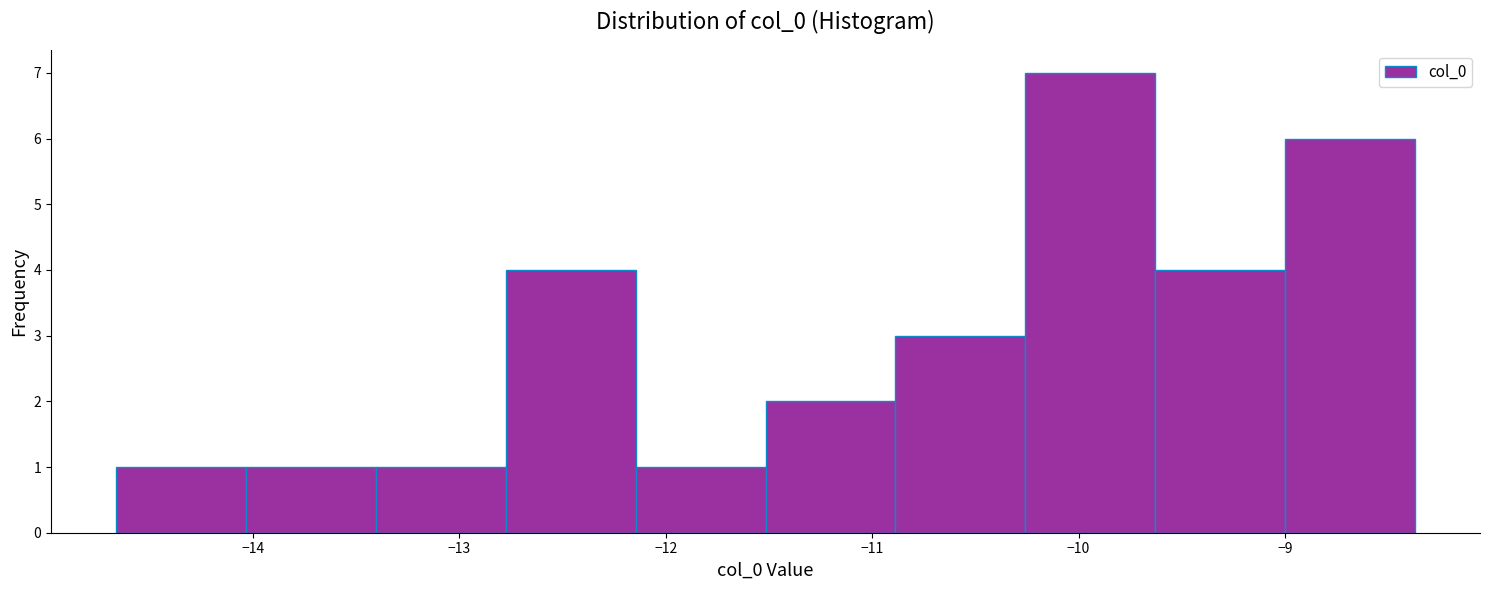

Reading left to right, transcribe this chart: for each bar, give the range it covers on the x-axis and its height. Neither the bar edges nor the heights are printed on the chart, so give them approximately, as read against the axes.

-14.7 to -14.0: 1
-14.0 to -13.4: 1
-13.4 to -12.8: 1
-12.8 to -12.1: 4
-12.1 to -11.5: 1
-11.5 to -10.9: 2
-10.9 to -10.3: 3
-10.3 to -9.6: 7
-9.6 to -9.0: 4
-9.0 to -8.4: 6